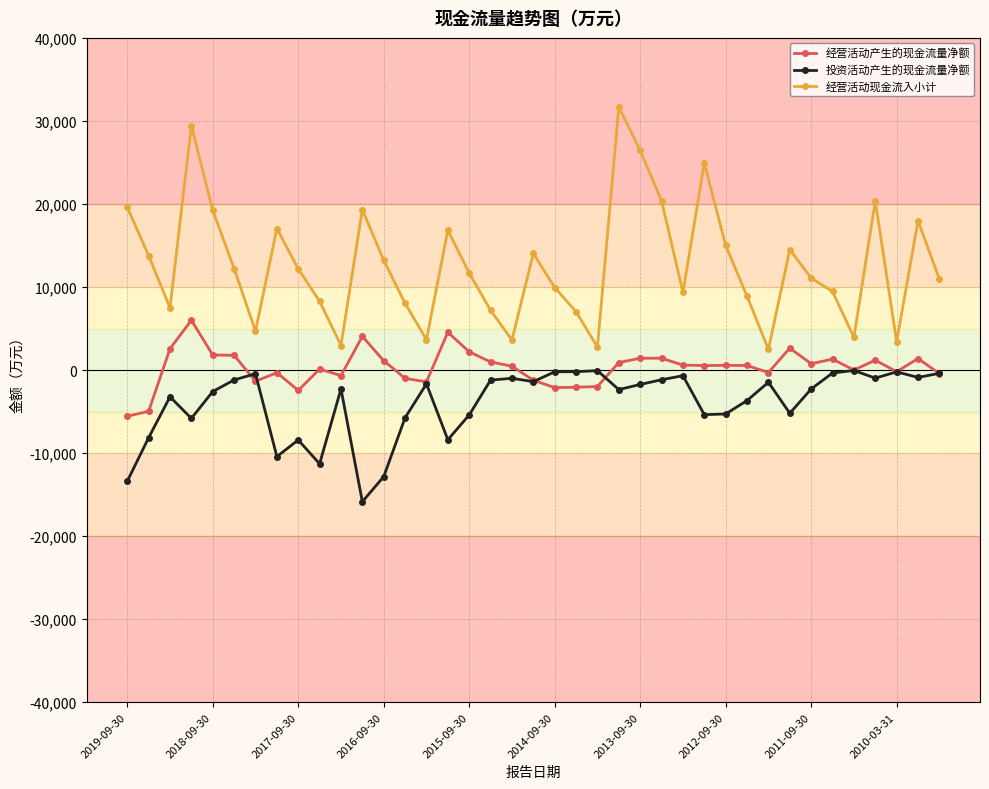

What is the lowest value of the 经营活动产生的现金流量净额 series?

-5562